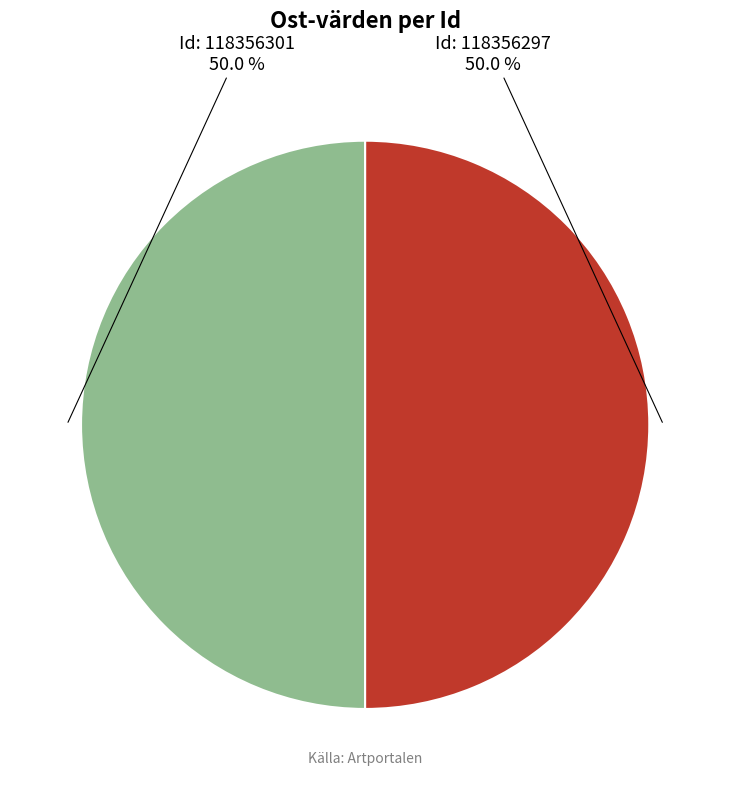

How many slices are in this pie chart?

2